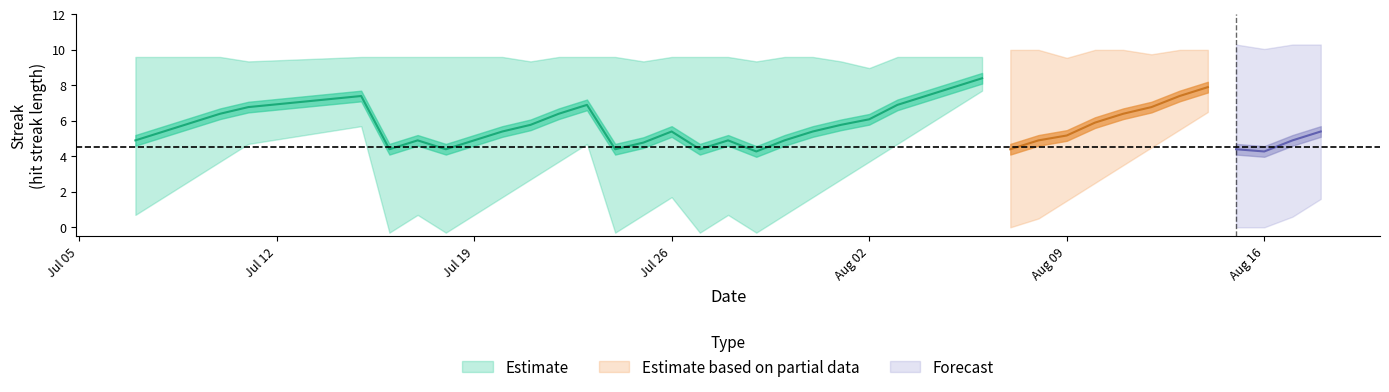

In Streak, how many points are lower than both neighbors (excluding endpoints)?

6